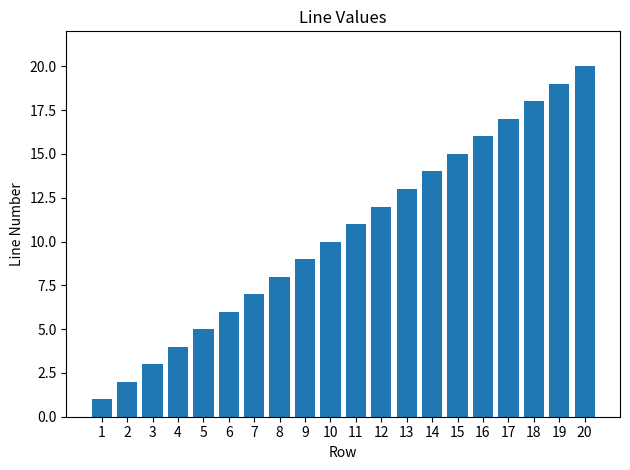

What is the approximate value at 15?

15